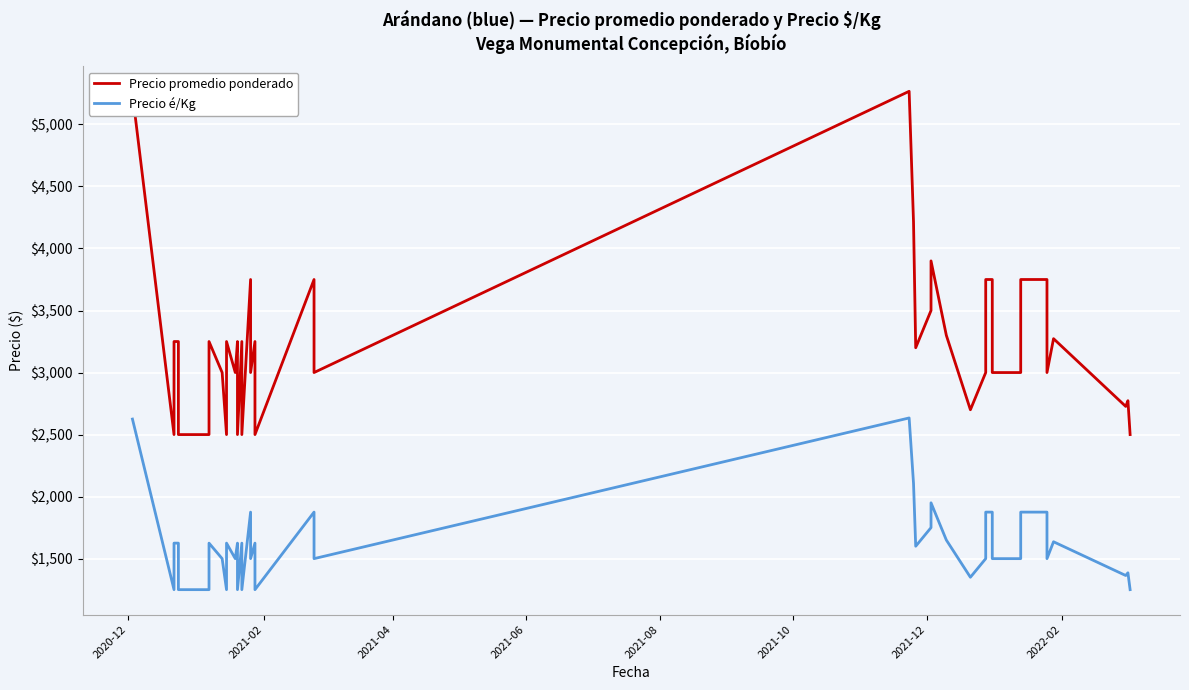

True or false: Precio é/Kg has more than 0 points higher than both neighbors.

True